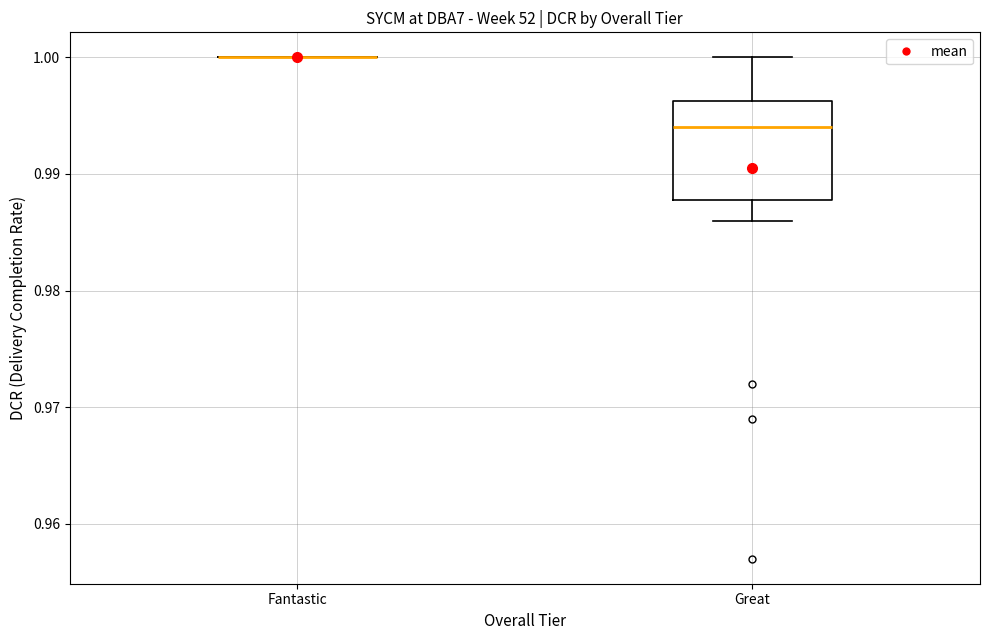

Where does the upper whisker of the box for Great end on the y-axis? The values are not printed on the chart, so give them approximately, as read against the axis.

1.000